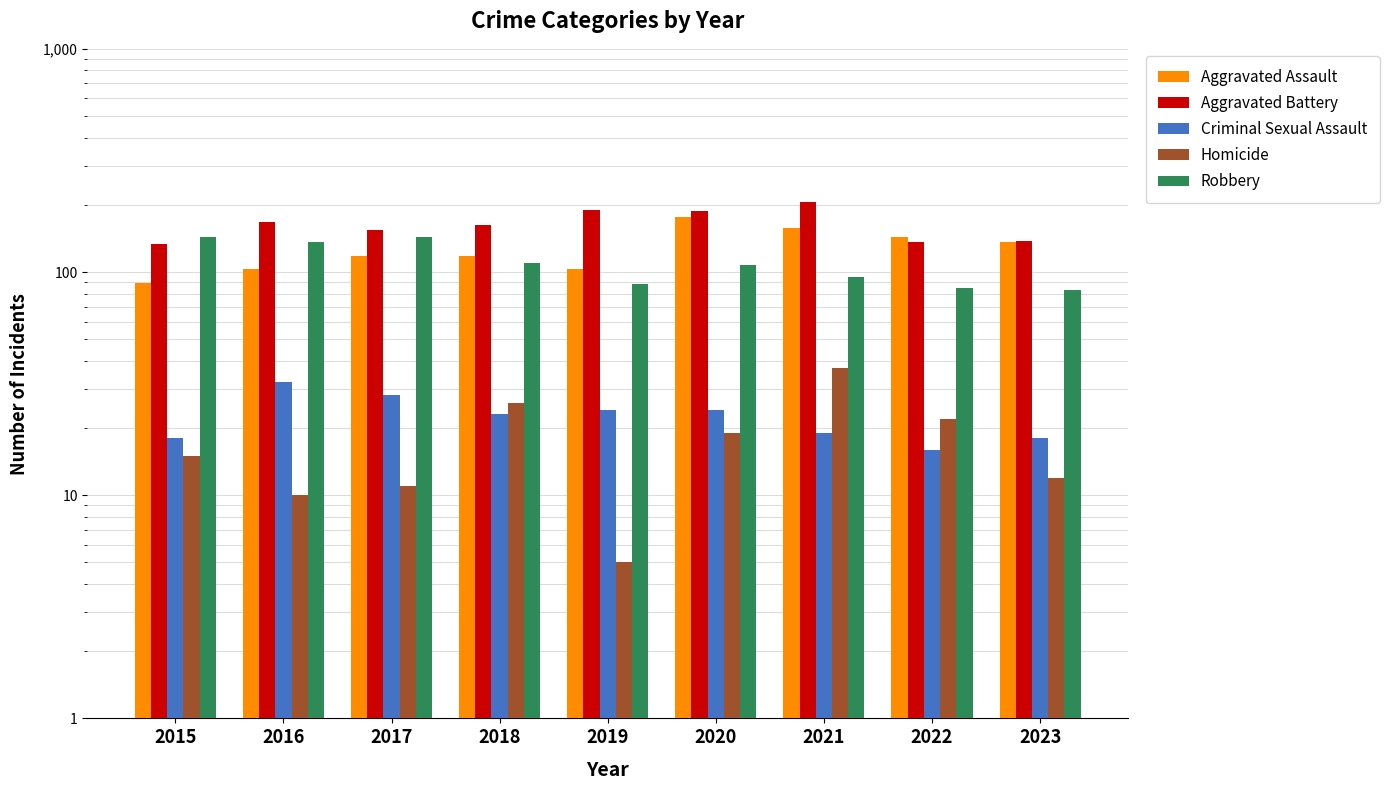

What is the smallest value displayed?

5